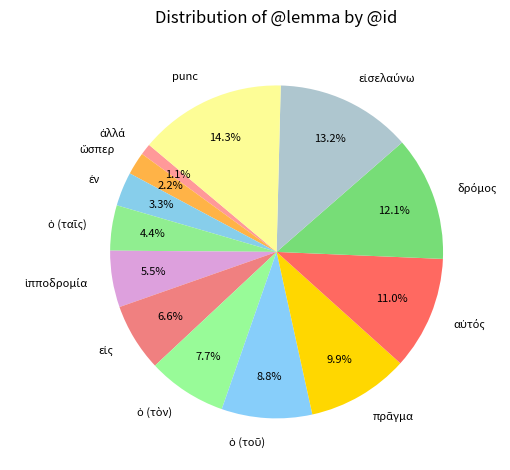

Which category has the biggest portion of the pie?

punc